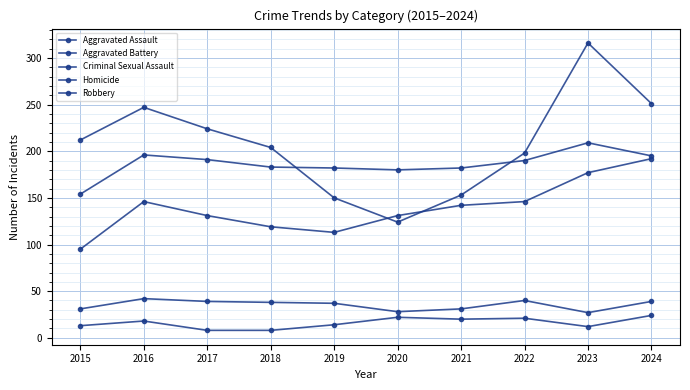

What is the value of the Homicide point at the 7th from the left?

20